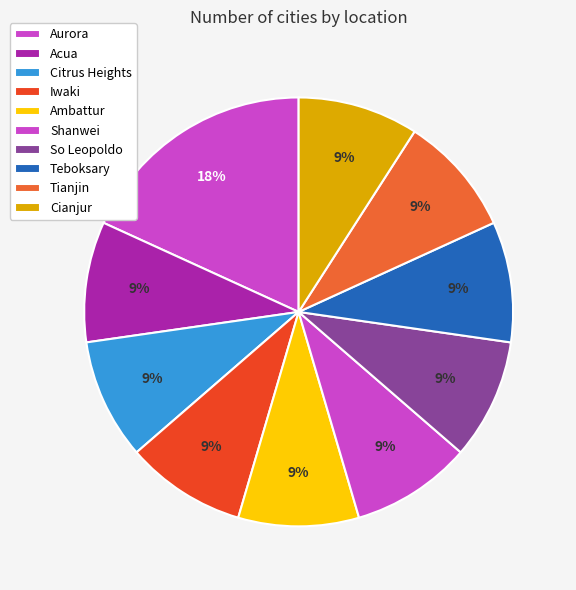

Rank the categories by value from lowest to highest.

Acua, Citrus Heights, Iwaki, Ambattur, Shanwei, So Leopoldo, Teboksary, Tianjin, Cianjur, Aurora